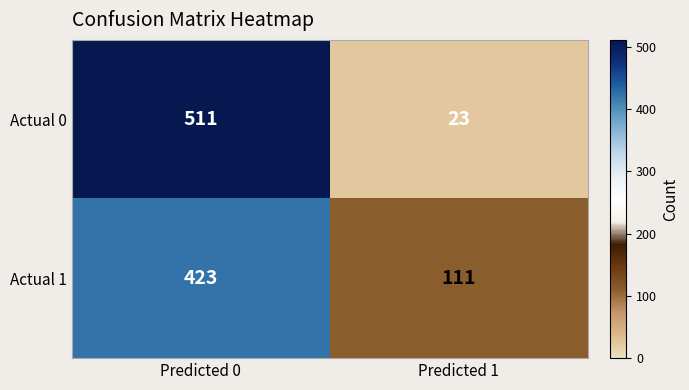

What is the difference between the maximum and minimum values in the Actual 0 series?

488